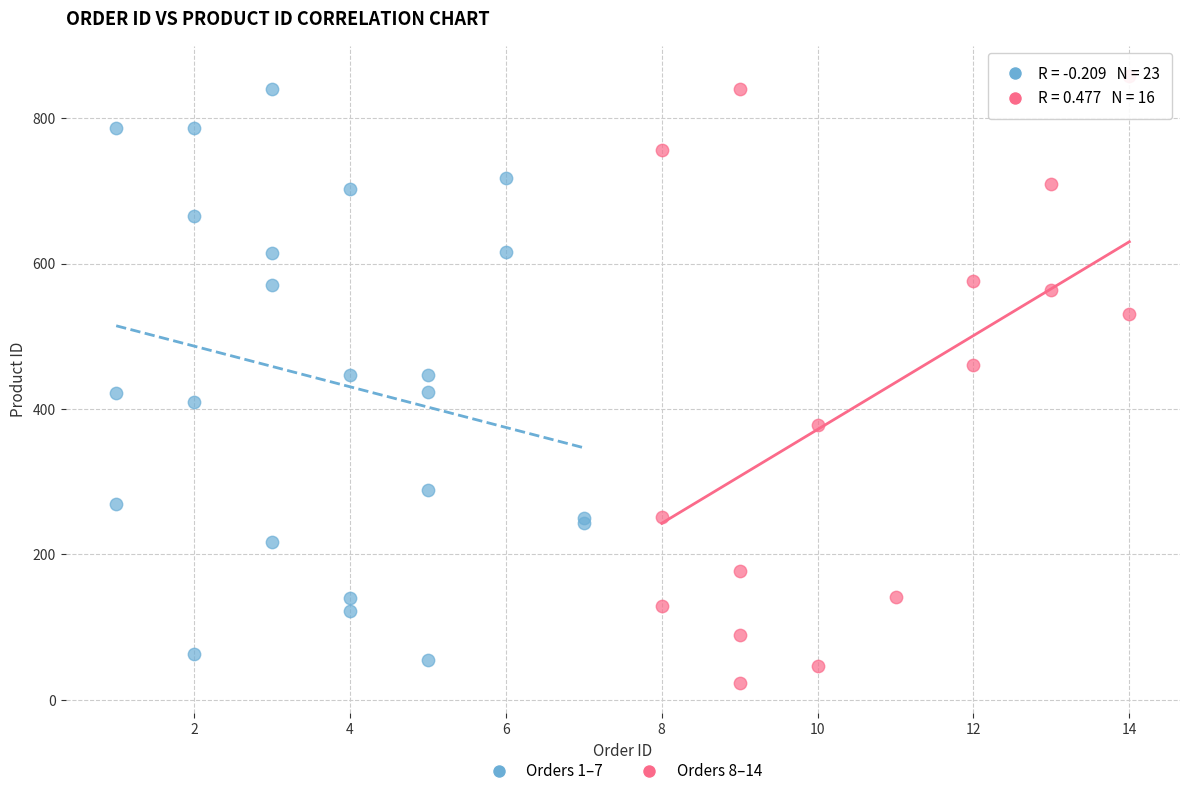

What are all the series names shown in the legend?

Orders 1–7, Orders 8–14